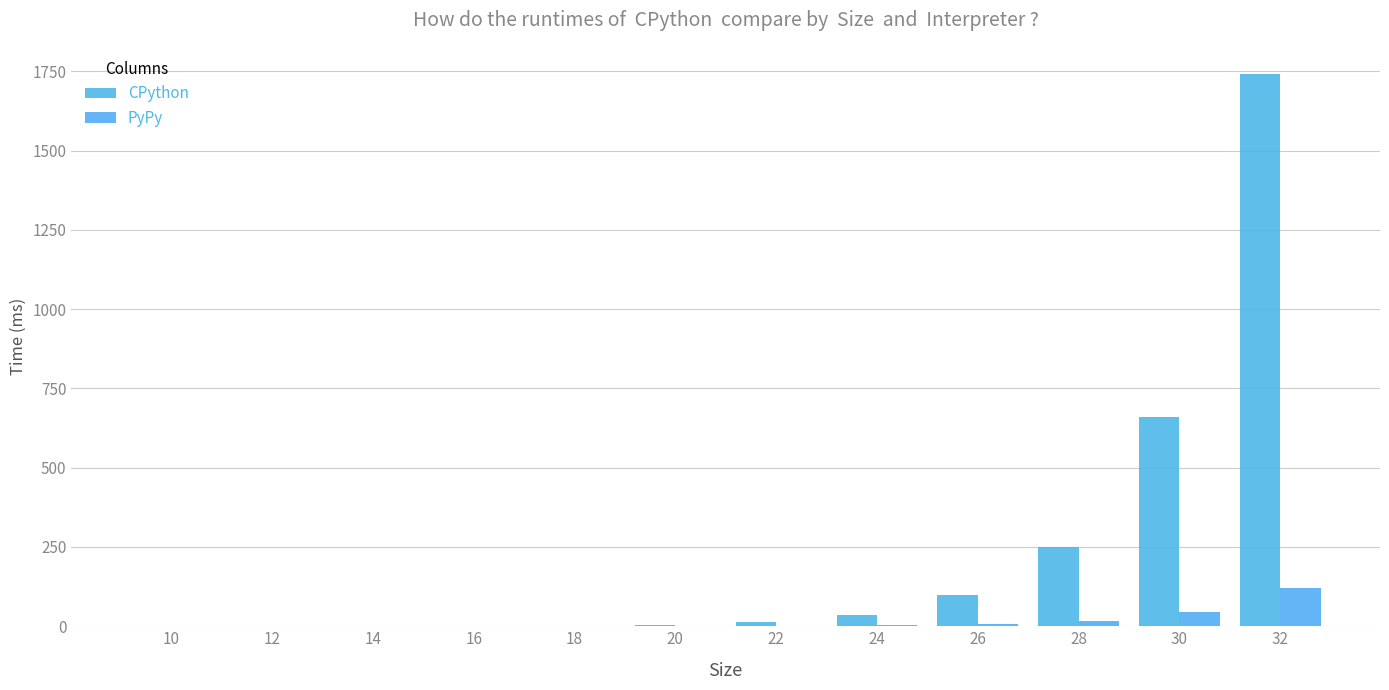

What is the sum of all PyPy values?

197